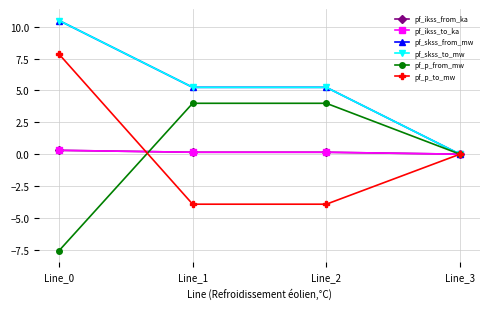

True or false: pf_skss_to_mw and pf_p_to_mw cross at least once.

False